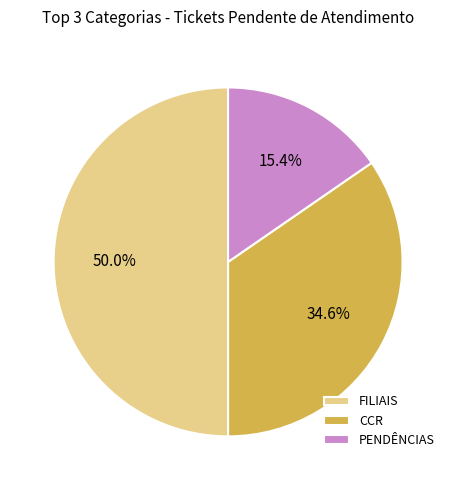

What is the largest slice in the pie chart?

FILIAIS